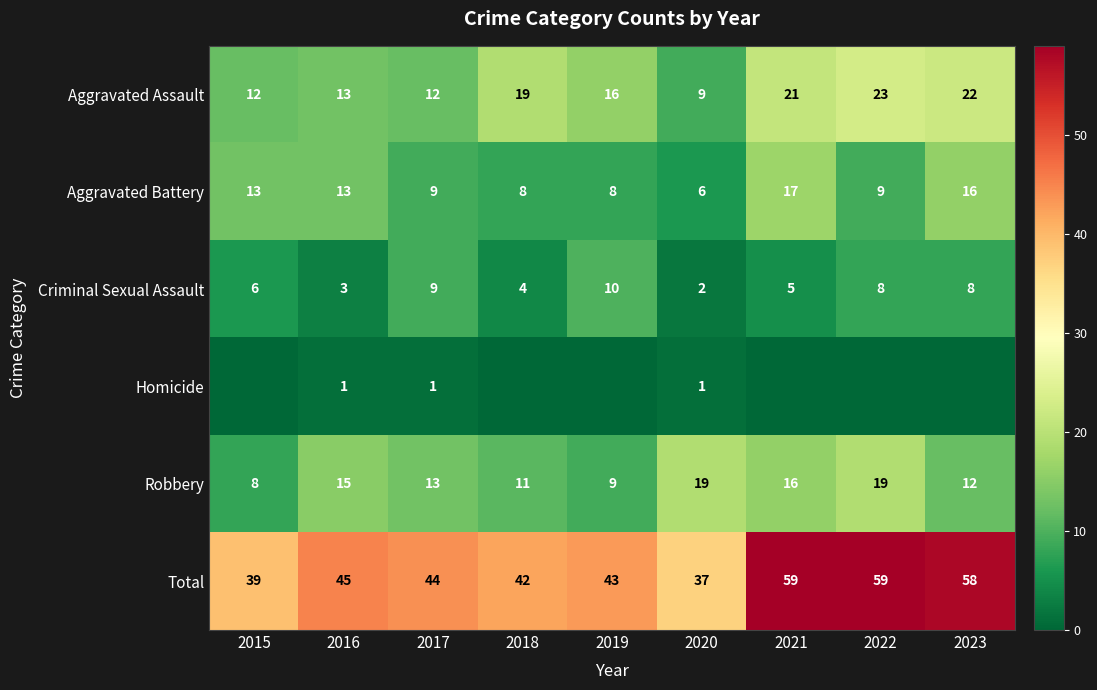

The value of Robbery at 2017 is 13. True or false?

True